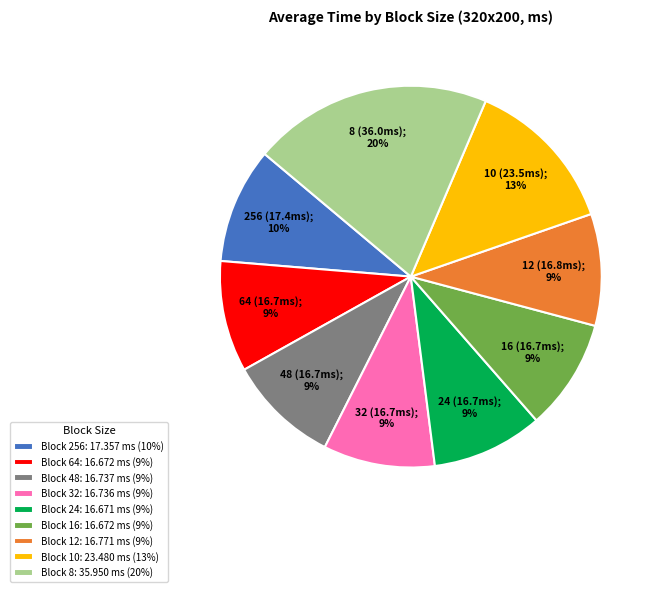

Combined, do Block 12: 16.771 ms (9%) and Block 8: 35.950 ms (20%) account for over 50%?

No